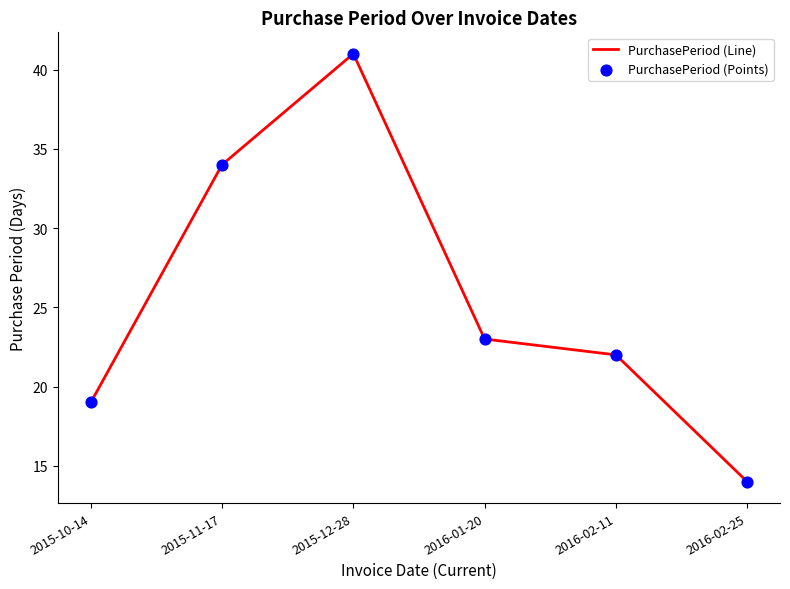

The value at 2015-11-17 is 15. True or false?

False